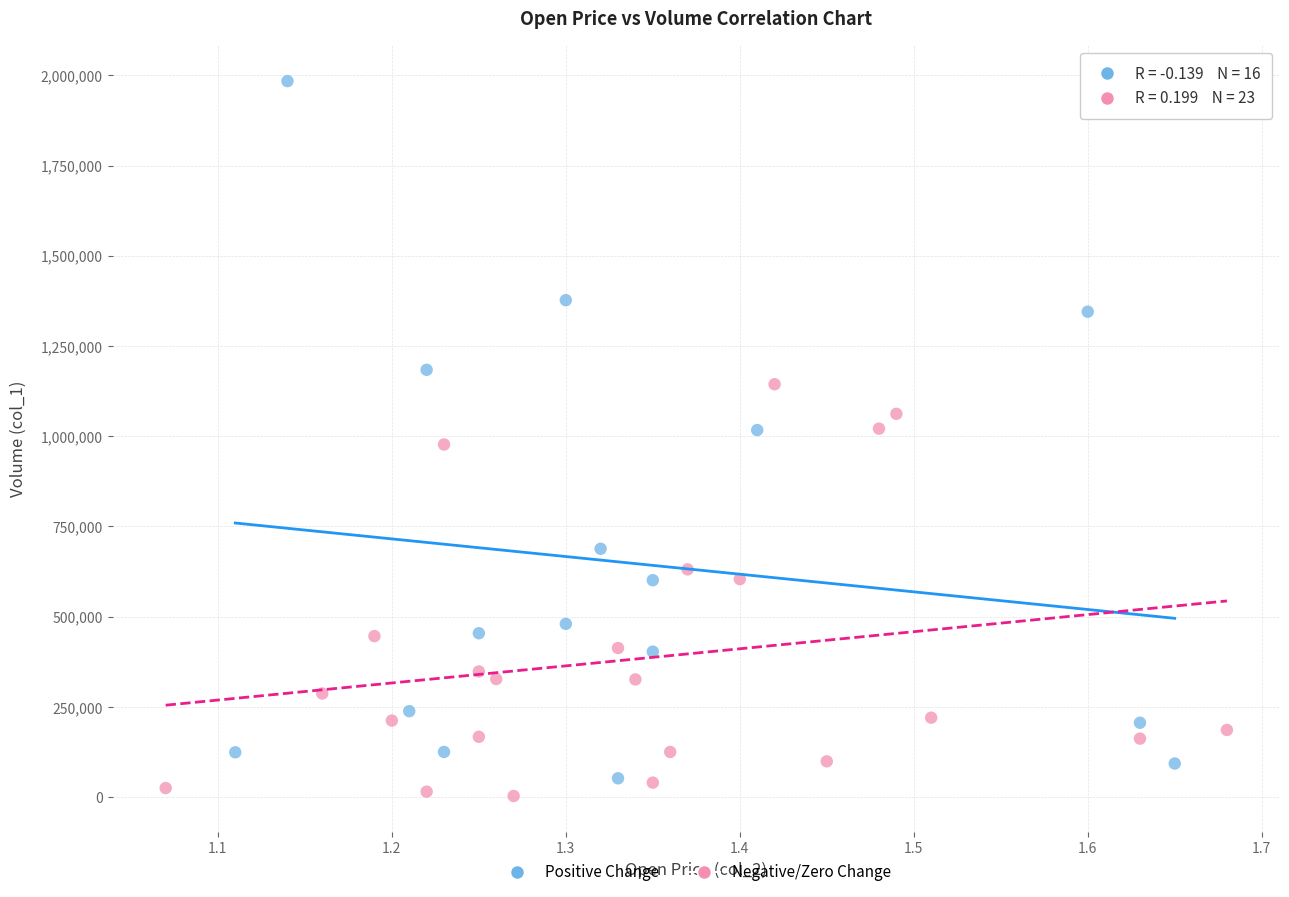

Which series has the largest Y range (max minus min)?

Positive Change